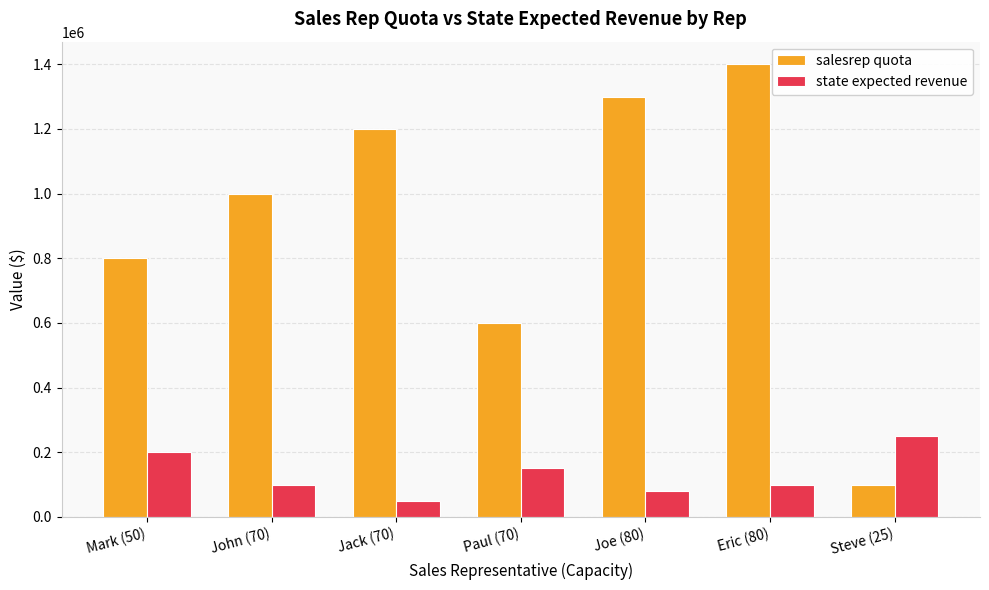

Count the state expected revenue values in the range 80000 to 200000.

5